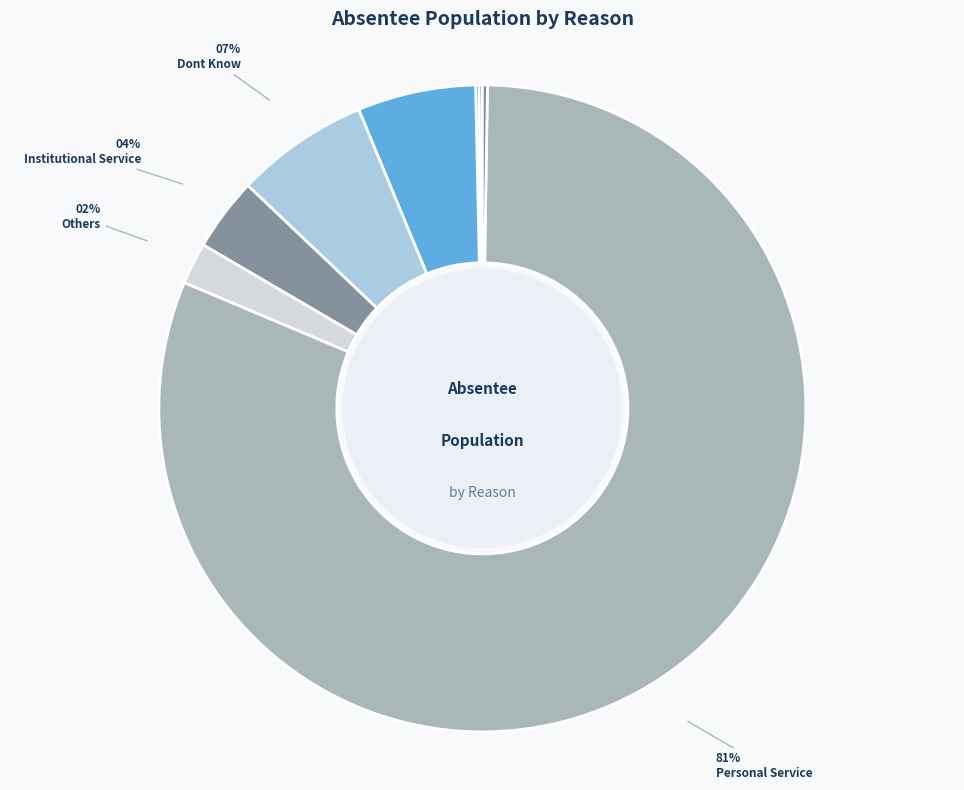

How many segments does this pie chart have?

8